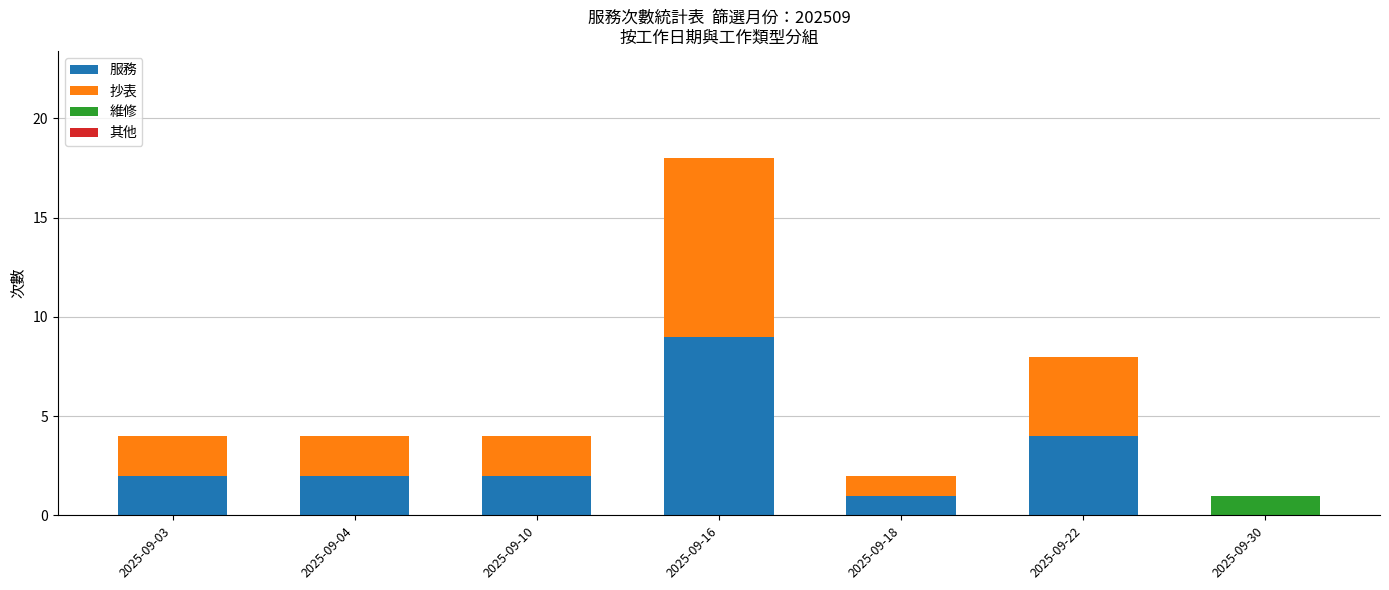

True or false: 服務 has a value of 2 at 2025-09-16.

False